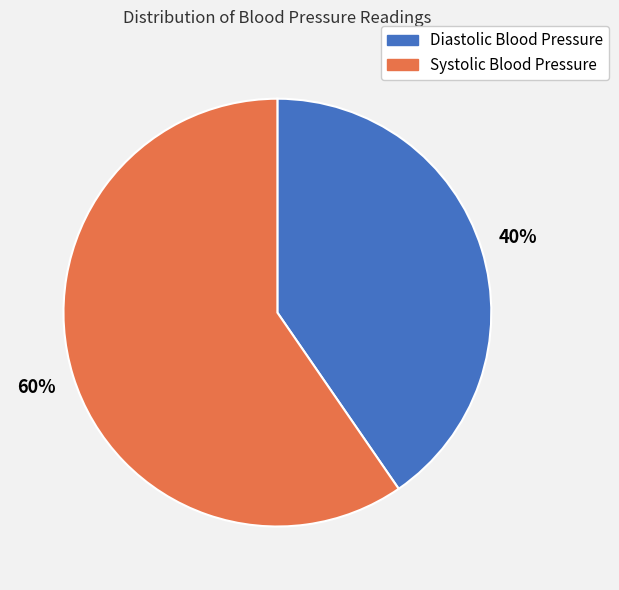

Which category has the biggest portion of the pie?

Systolic Blood Pressure